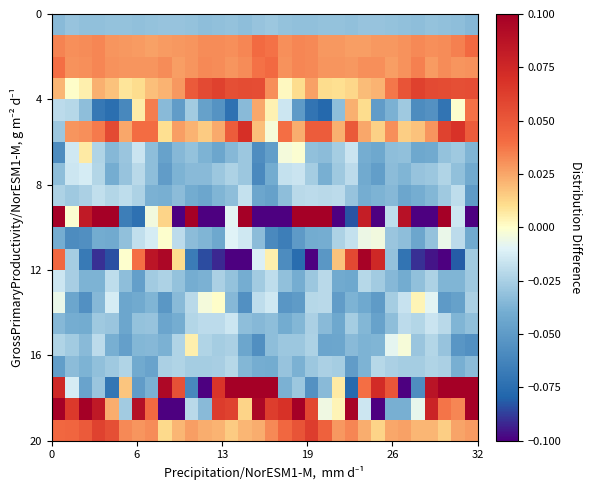

What is the maximum value shown in the chart?

0.5